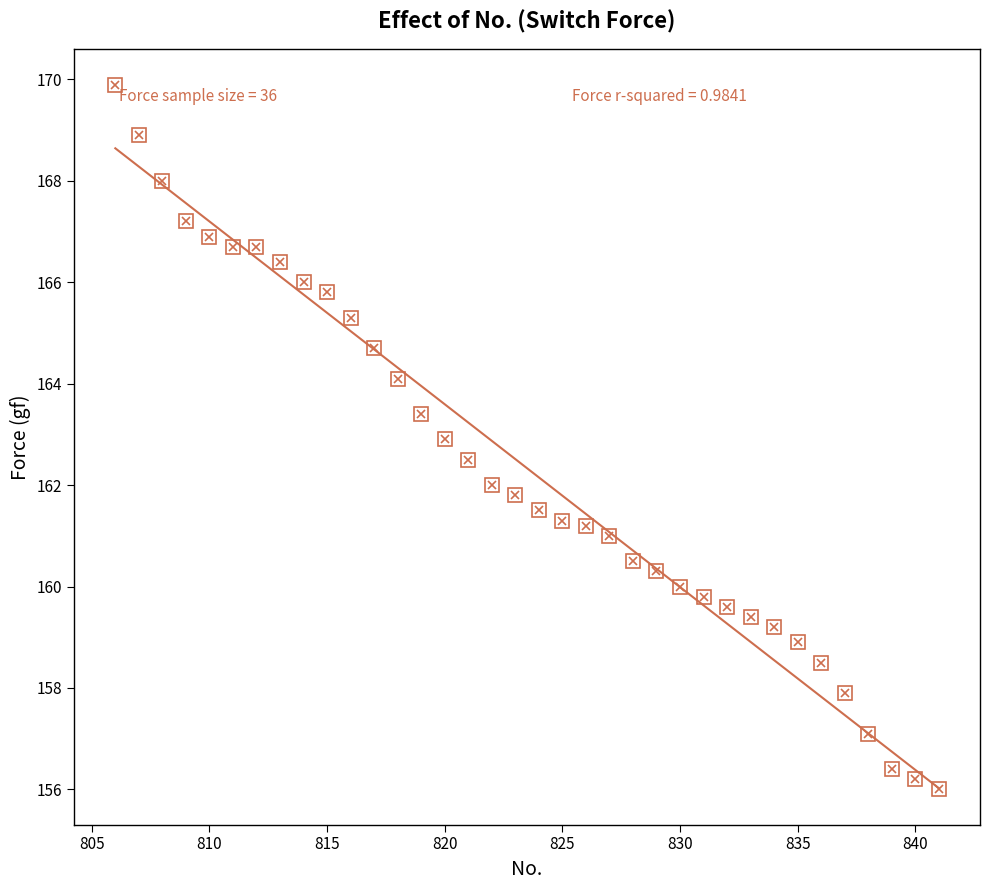

What is the range of Y values (max minus min)?

13.9